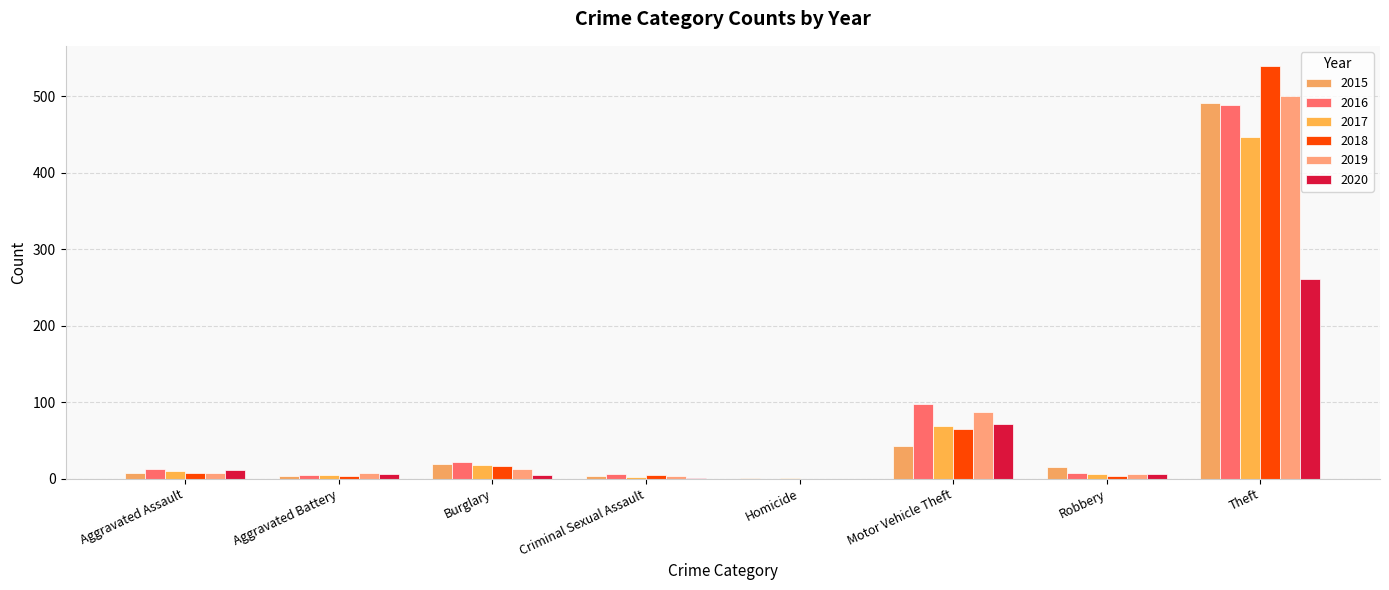

Are the bars horizontal?

No